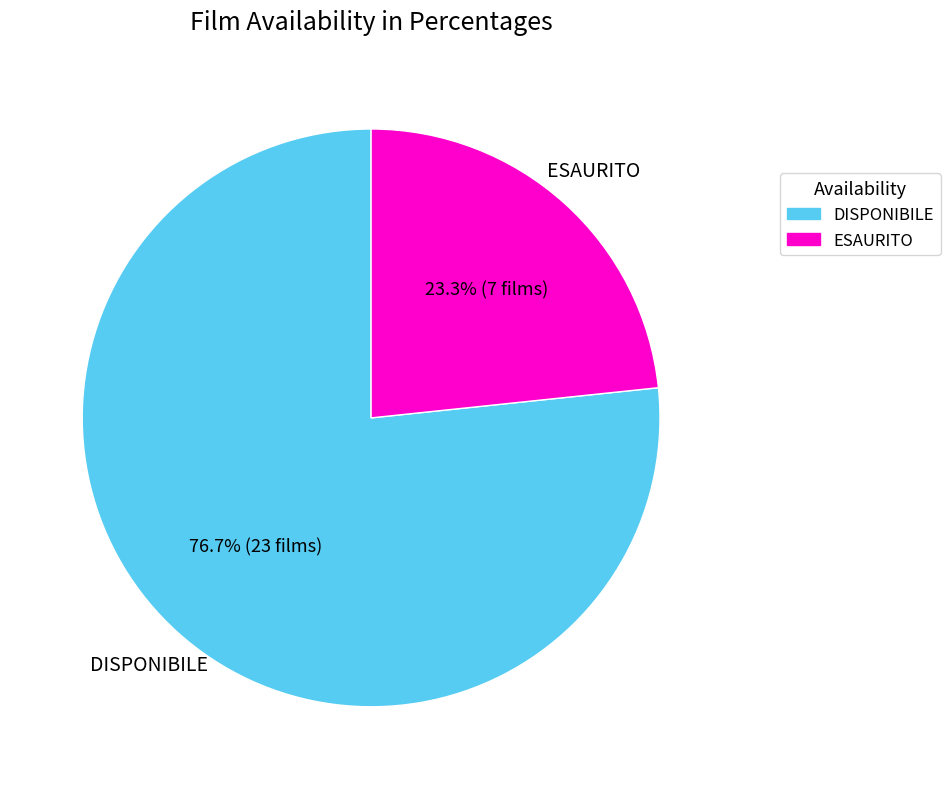

Rank the categories by value from highest to lowest.

DISPONIBILE, ESAURITO